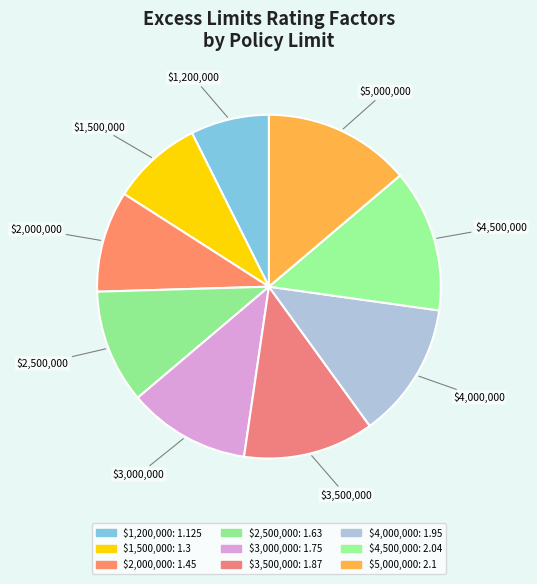

Rank the categories by value from lowest to highest.

$1,200,000, $1,500,000, $2,000,000, $2,500,000, $3,000,000, $3,500,000, $4,000,000, $4,500,000, $5,000,000